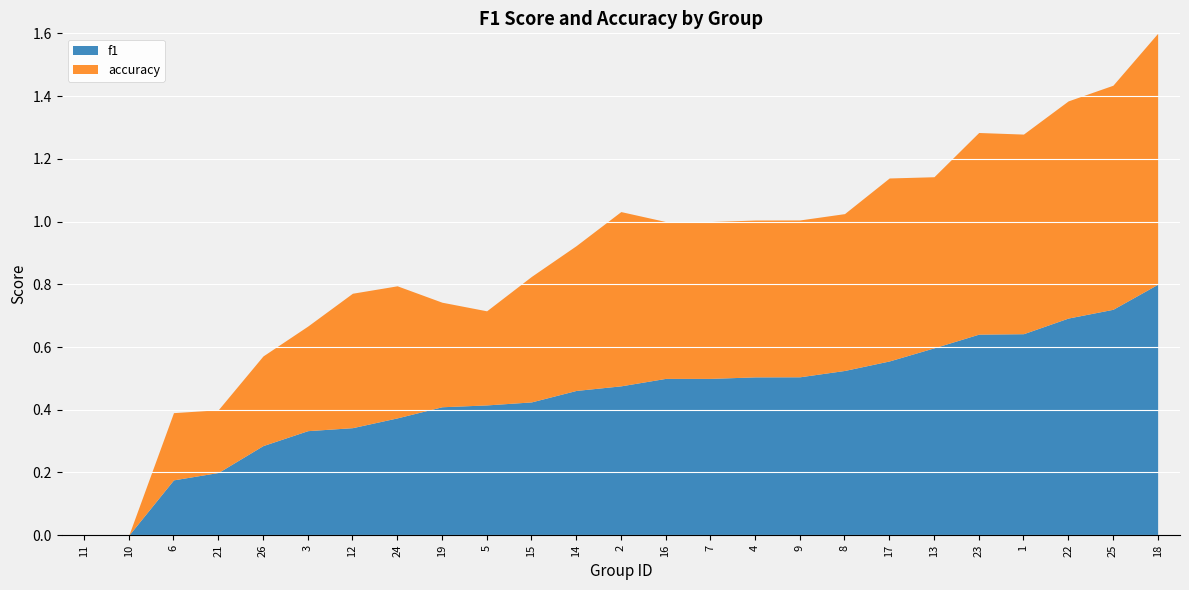

Which series changed the most between 4 and 22?

accuracy